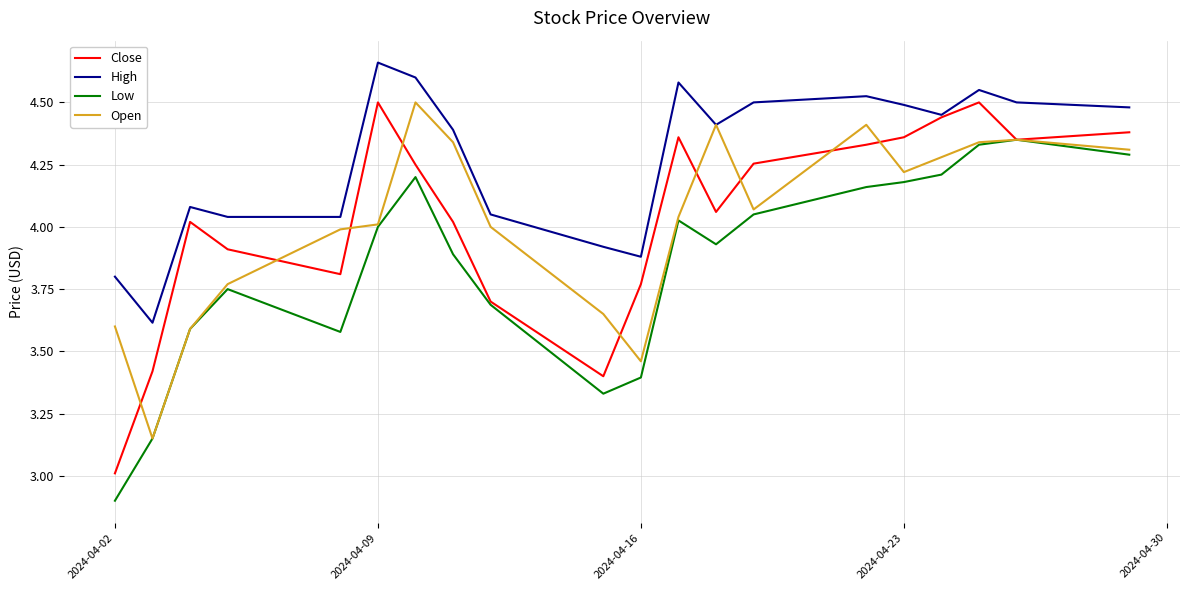

Which series has the largest total across all categories?

High